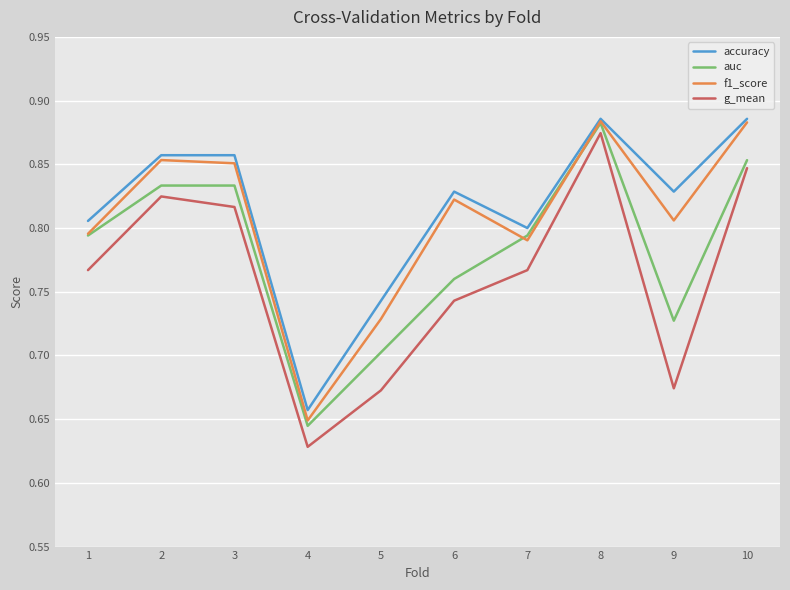

True or false: auc and accuracy cross at least once.

False